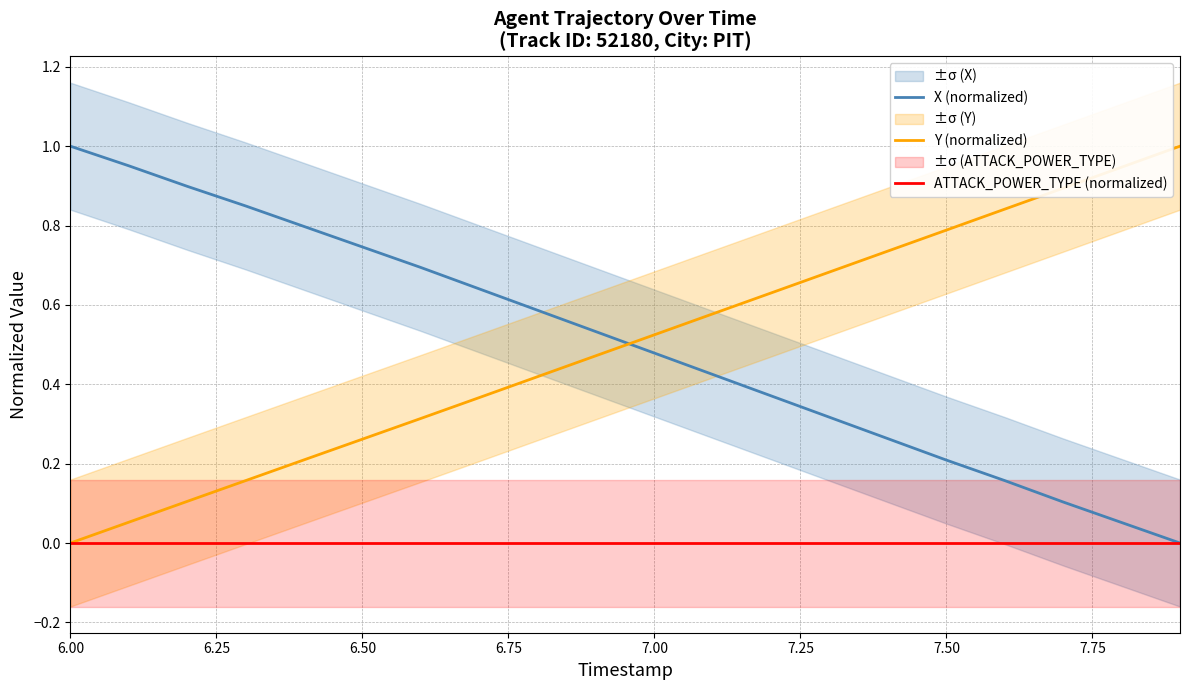

The X (normalized) series shows 0.3 at 6.00. True or false?

False